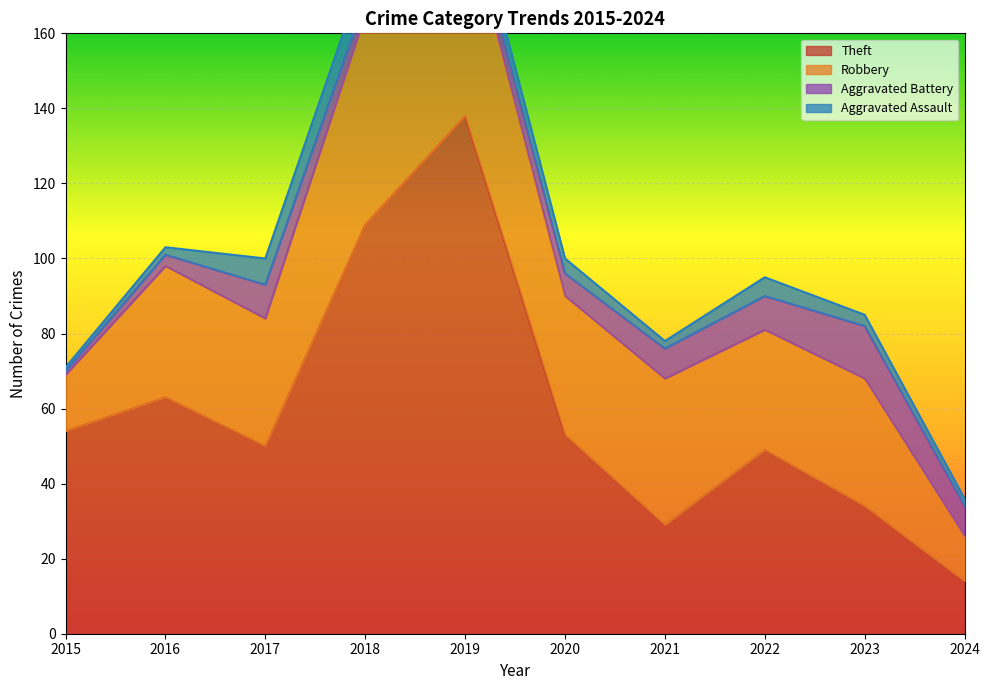

What are all the series names shown in the legend?

Theft, Robbery, Aggravated Battery, Aggravated Assault